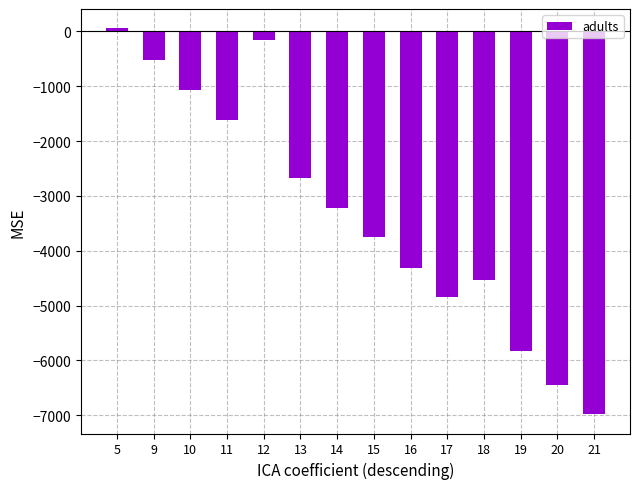

Reading left to right, extract all data points from this chart.

5=55.5	9=-529.9	10=-1069.3	11=-1614.7	12=-153.8	13=-2670.7	14=-3223.7	15=-3747.2	16=-4306.9	17=-4843.5	18=-4542.2	19=-5836.6	20=-6447.8	21=-6980.8